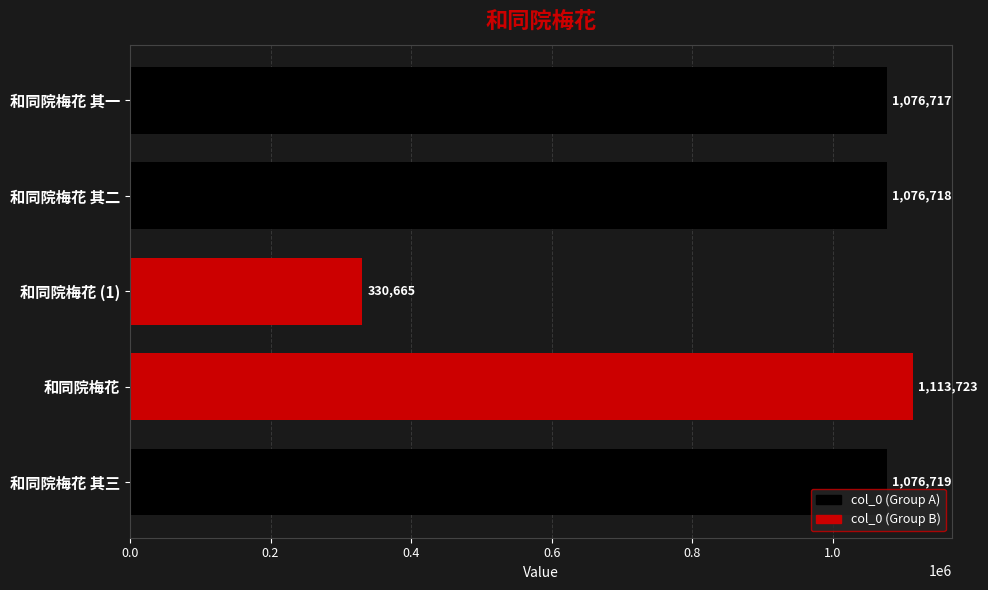

What is the difference between the maximum and minimum values?

783058